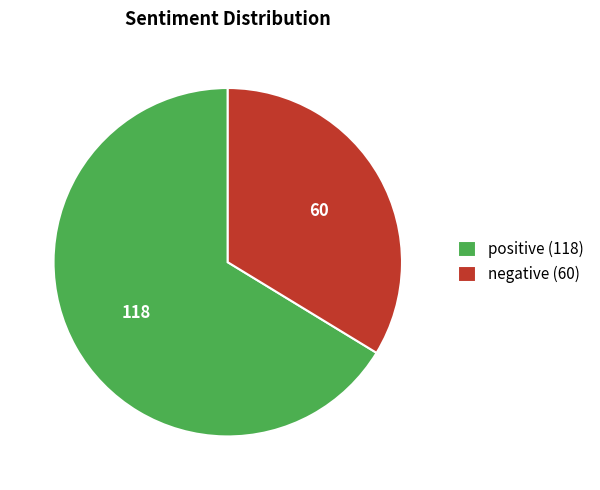

Which slice is the smallest?

negative